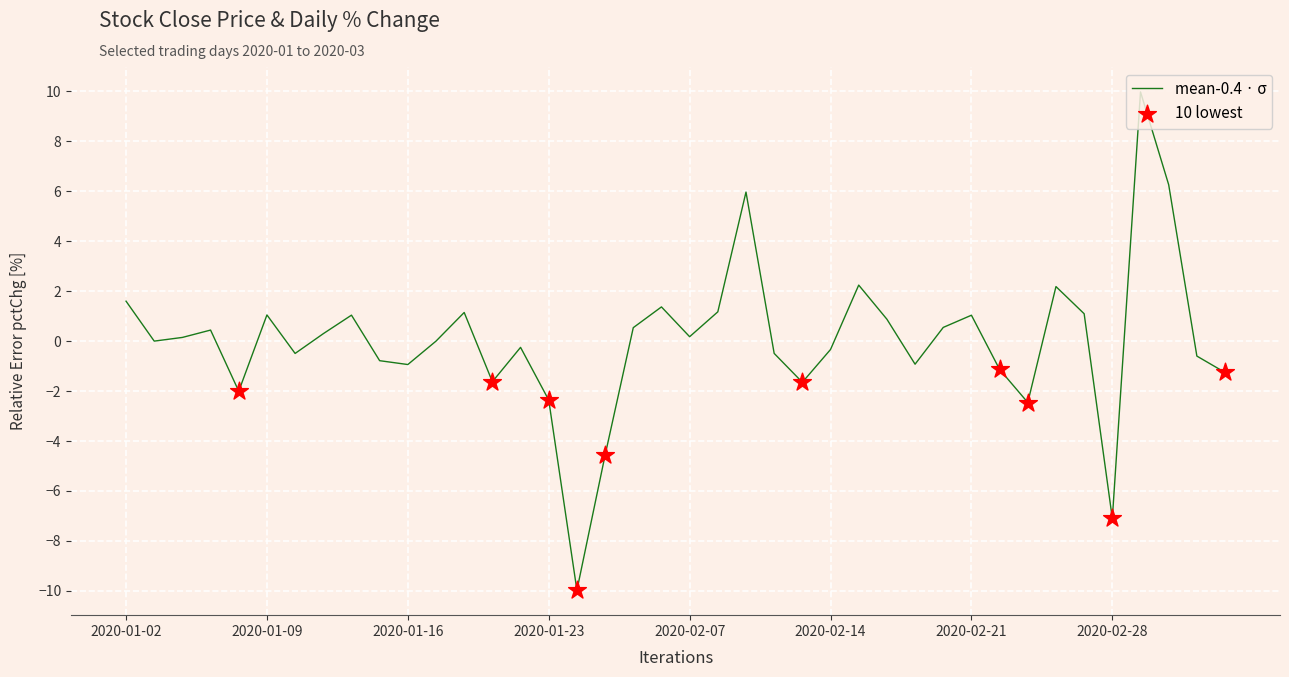

What is the maximum value shown in the chart?

10.0